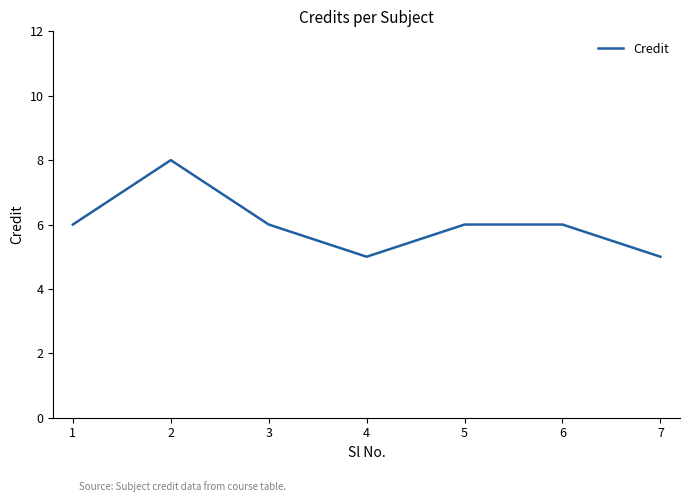

The value at 7 is 5. True or false?

True